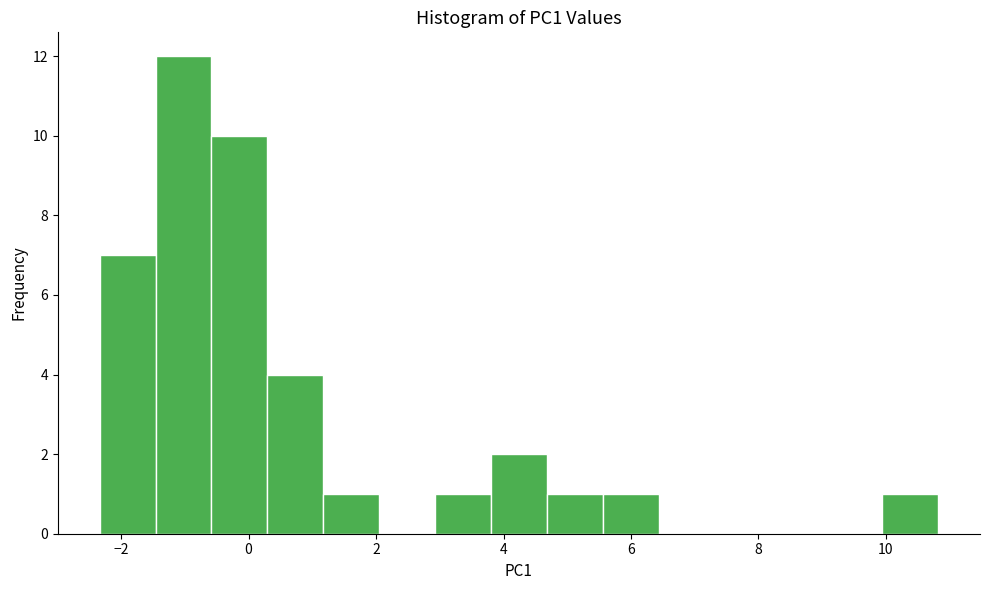

Reading left to right, list every bar in this chart as the range it spans on the x-axis followed by its height. Neither the bar edges nor the heights are printed on the chart, so give them approximately, as read against the axes.

-2.4 to -1.4: 7
-1.4 to -0.6: 12
-0.6 to 0.2: 10
0.2 to 1.2: 4
1.2 to 2.0: 1
2.0 to 3.0: 0
3.0 to 3.8: 1
3.8 to 4.6: 2
4.6 to 5.6: 1
5.6 to 6.4: 1
6.4 to 7.4: 0
7.4 to 8.2: 0
8.2 to 9.0: 0
9.0 to 10.0: 0
10.0 to 10.8: 1